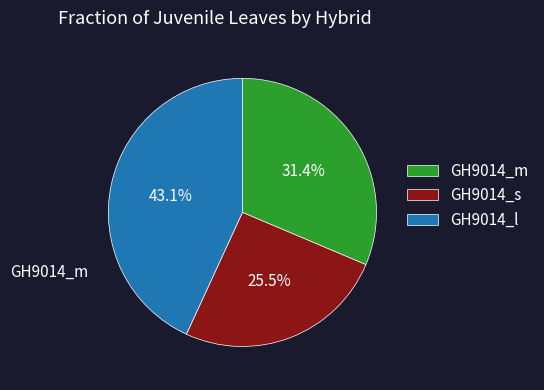

How many segments does this pie chart have?

3